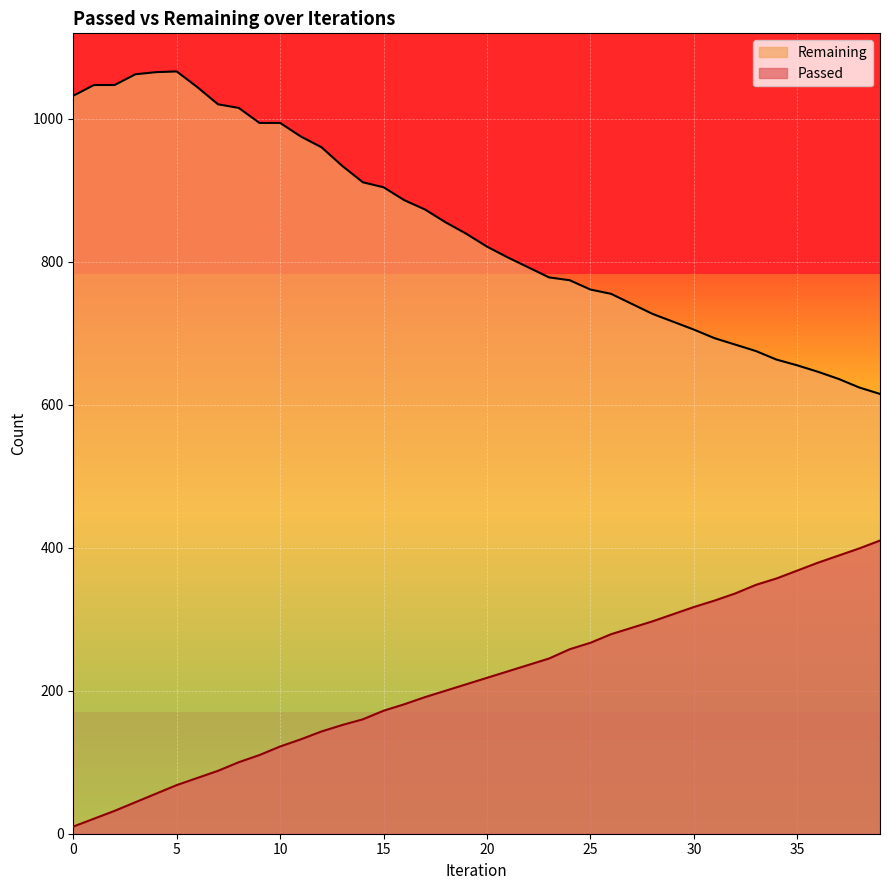

What is the total value across all series at 27?

1029